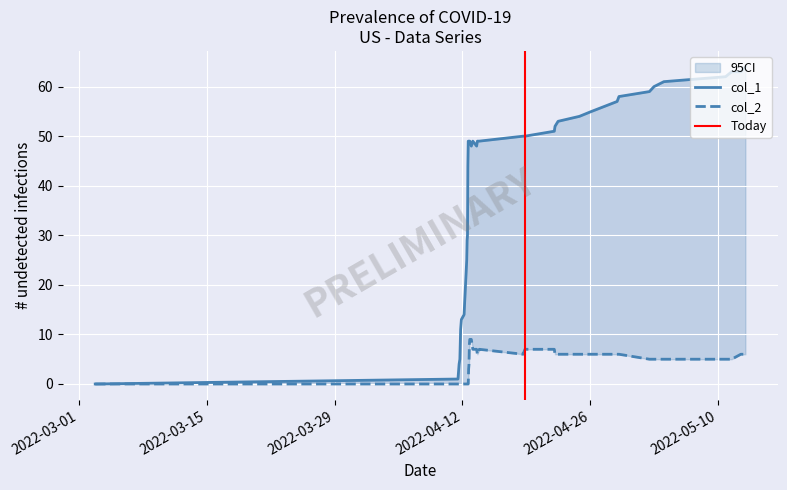

How many lines are shown in the chart?

2